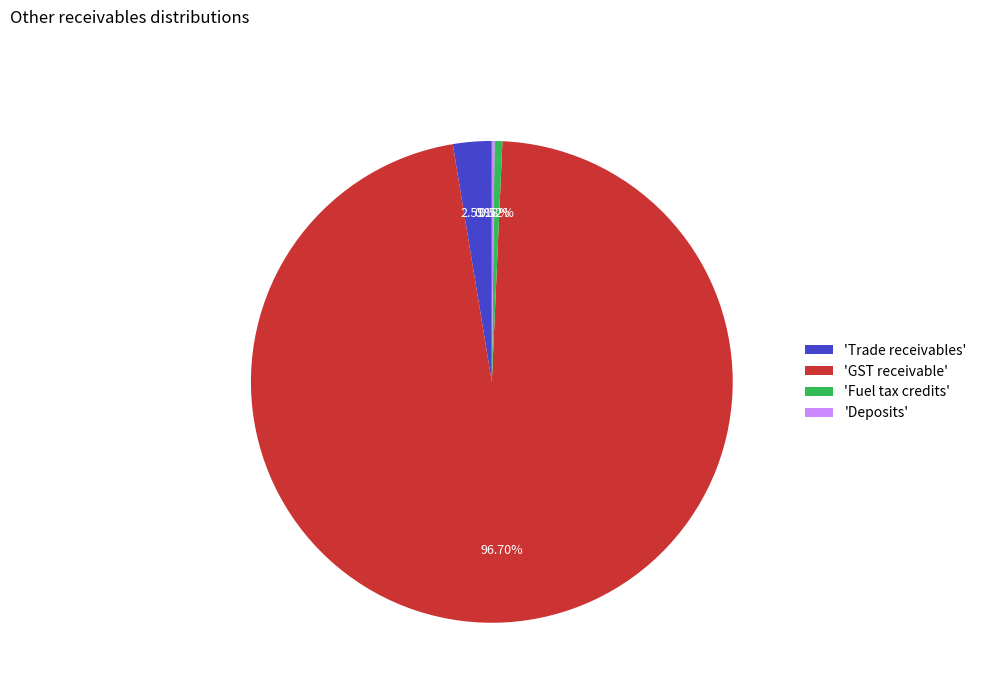

Which slice is the largest?

'GST receivable'